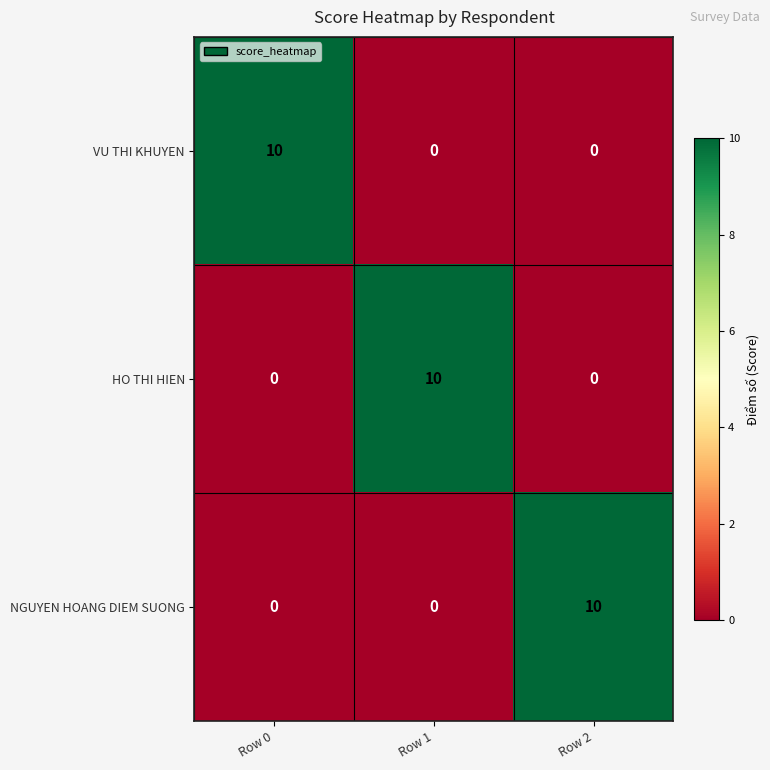

The VU THI KHUYEN series shows -6 at Row 1. True or false?

False